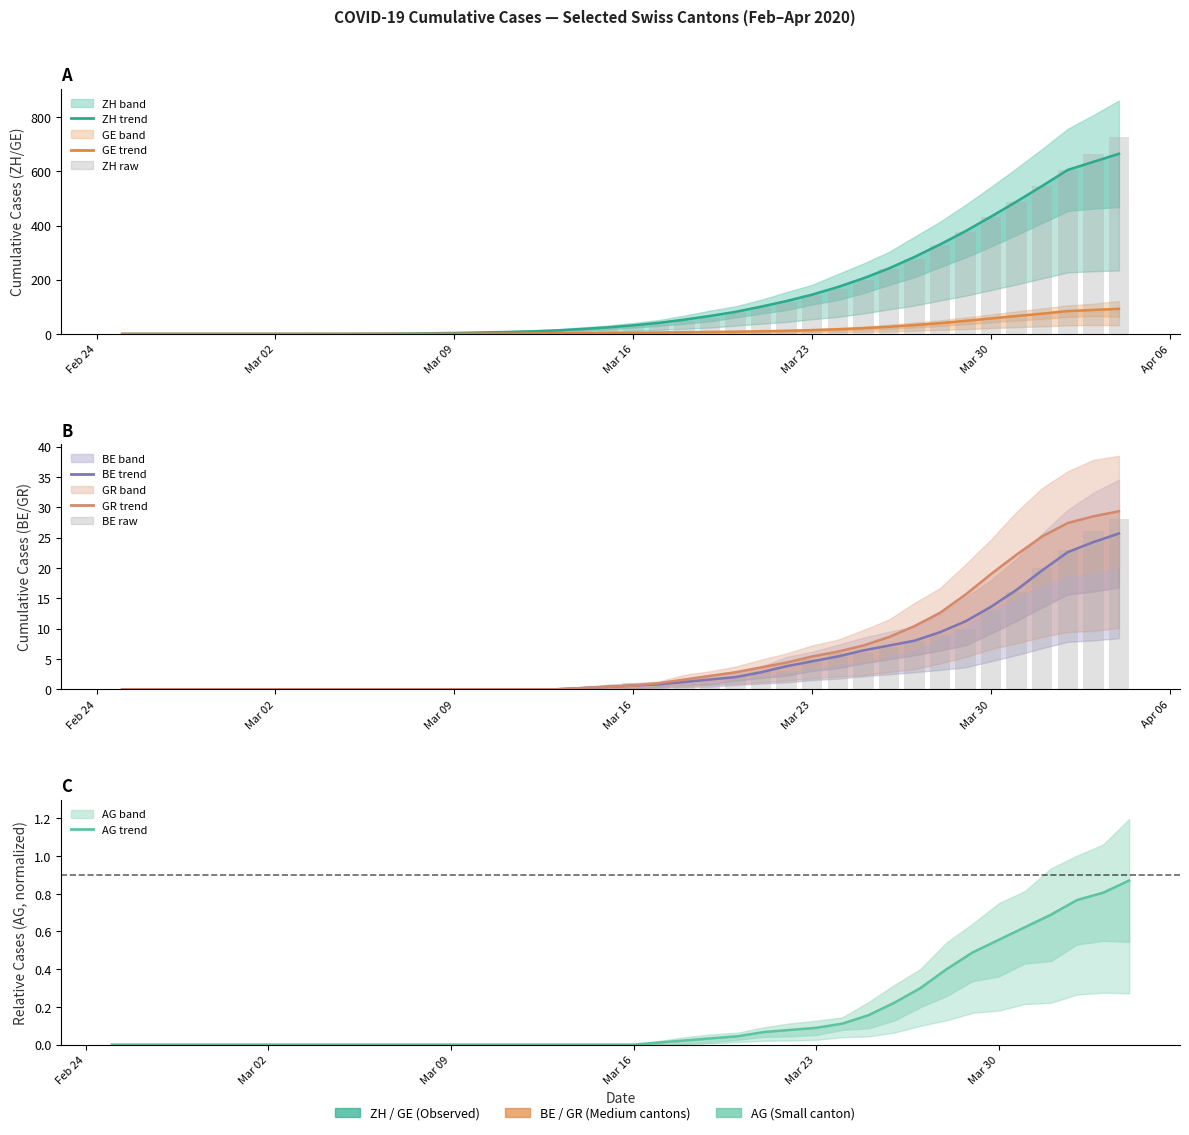

What is the average value of the AG series?

0.2